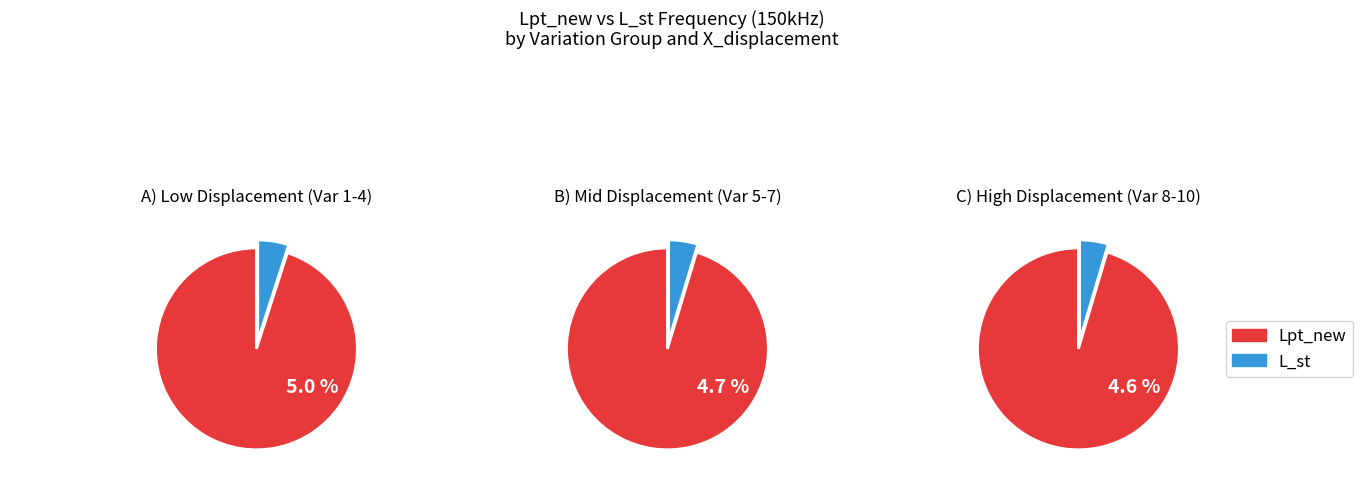

Which series has the largest range (max minus min)?

Lpt_new